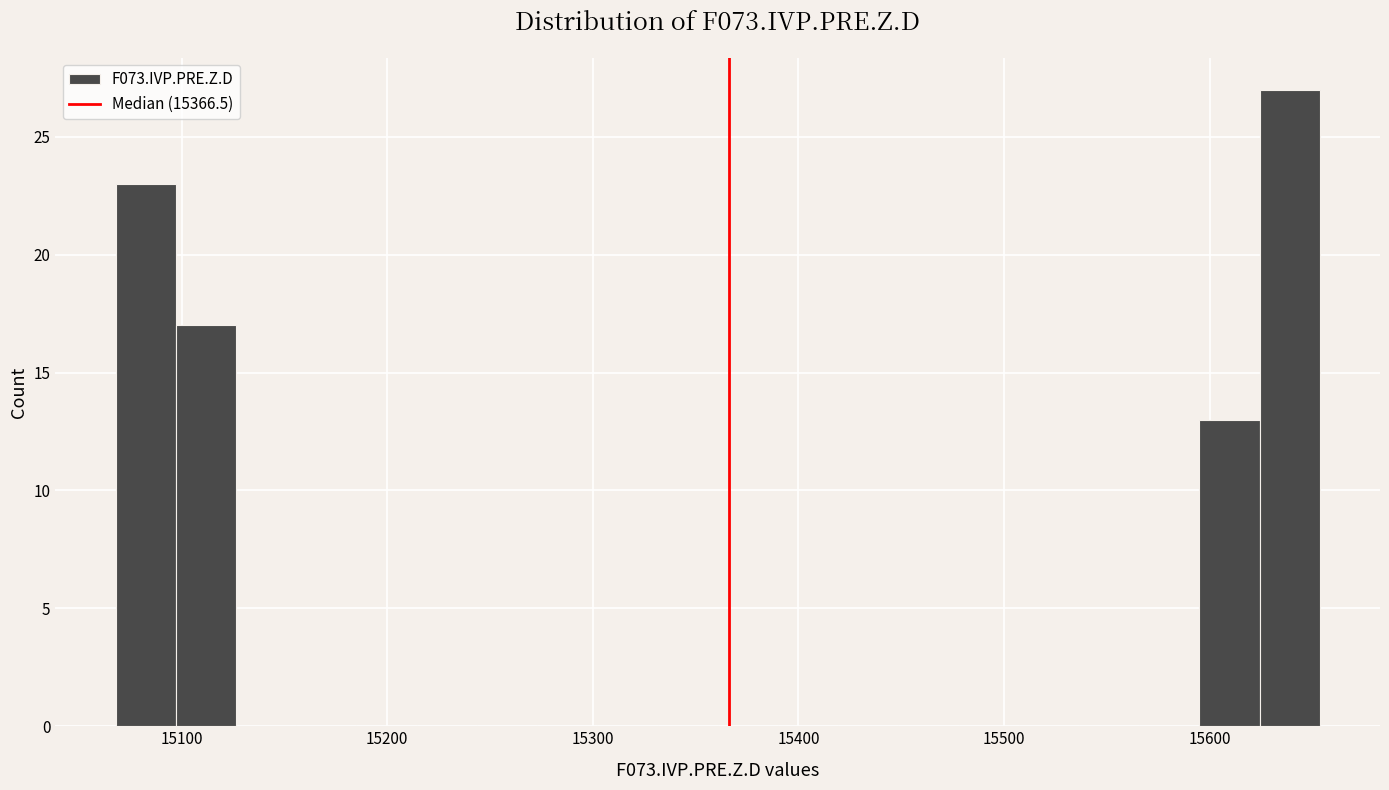

Read against the x-axis, roughly where is the centre of the tallest bar?

15640